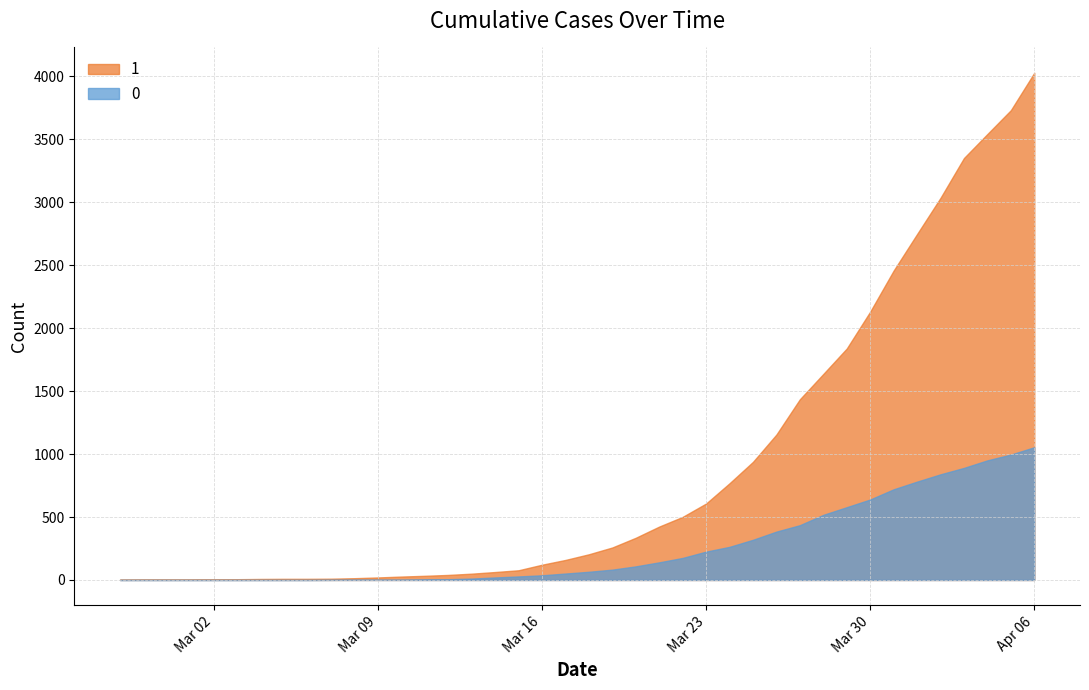

How many values in the 1 series exceed 204?

19